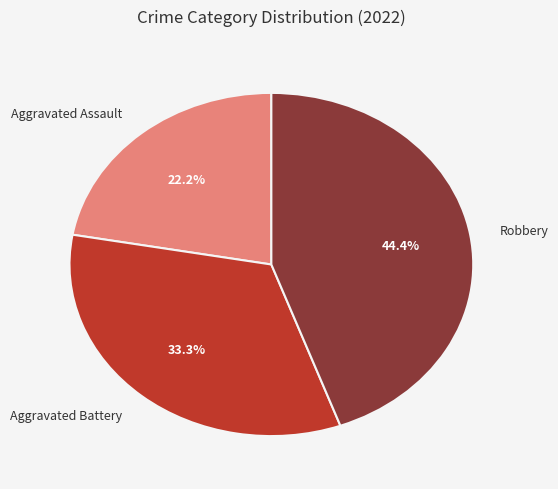

How many segments does this pie chart have?

3